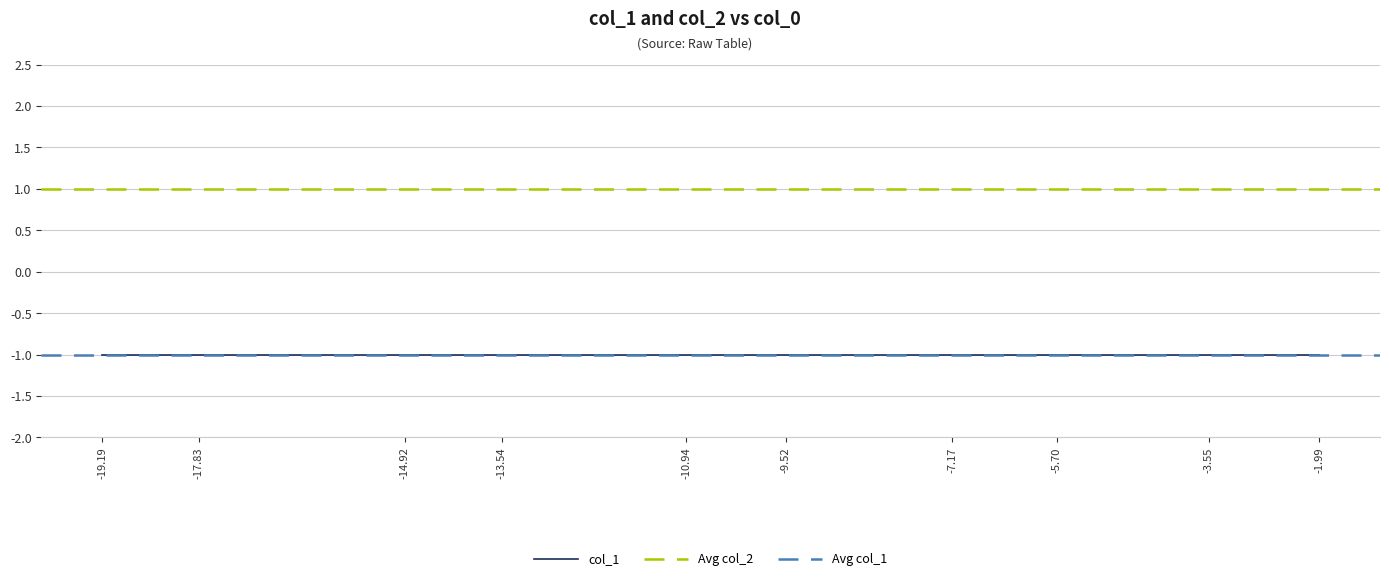

Reading left to right, transcribe all the data shown in this chart.

col_1: -1	-1	-1	-1	-1	-1	-1	-1	-1	-1
col_2: 1	1	1	1	1	1	1	1	1	1